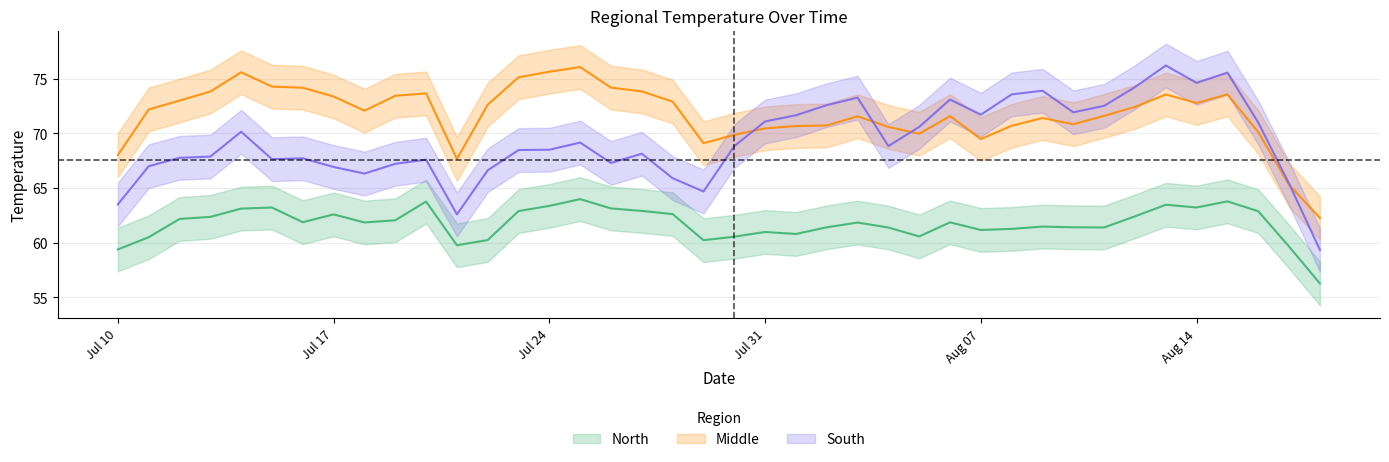

At which label is South closest to 67?

2016-07-11